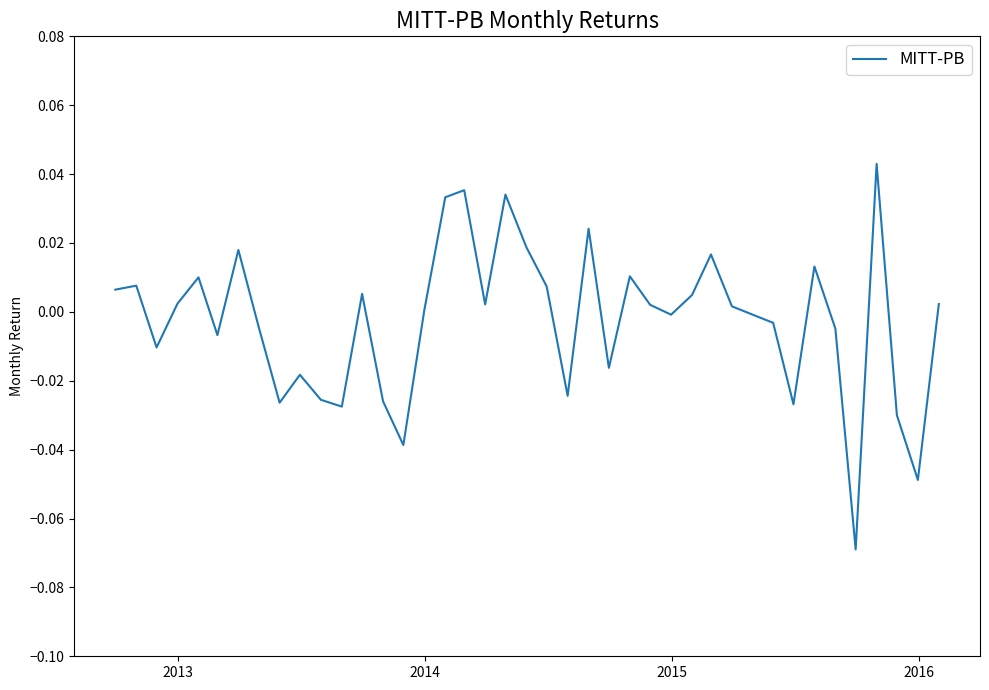

How many lines are shown in the chart?

1